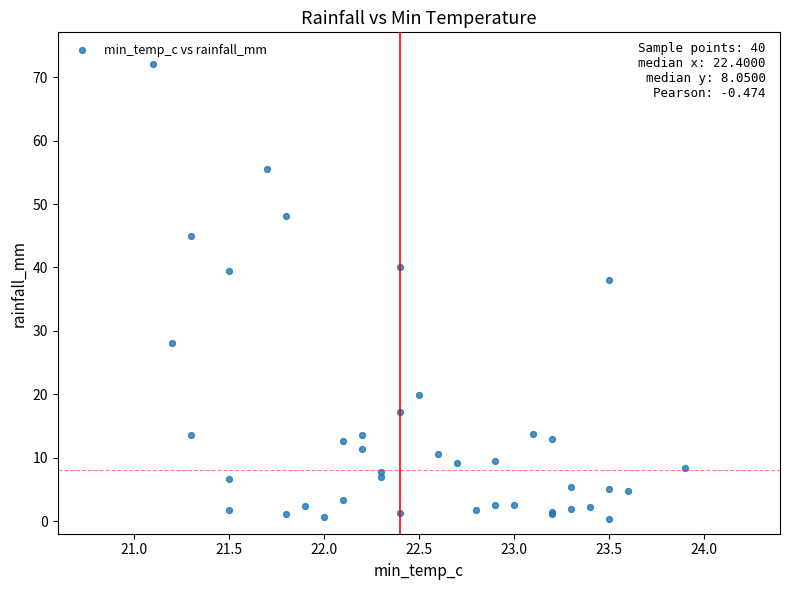

What Y value in the scatter plot is closest to 36?

38.0